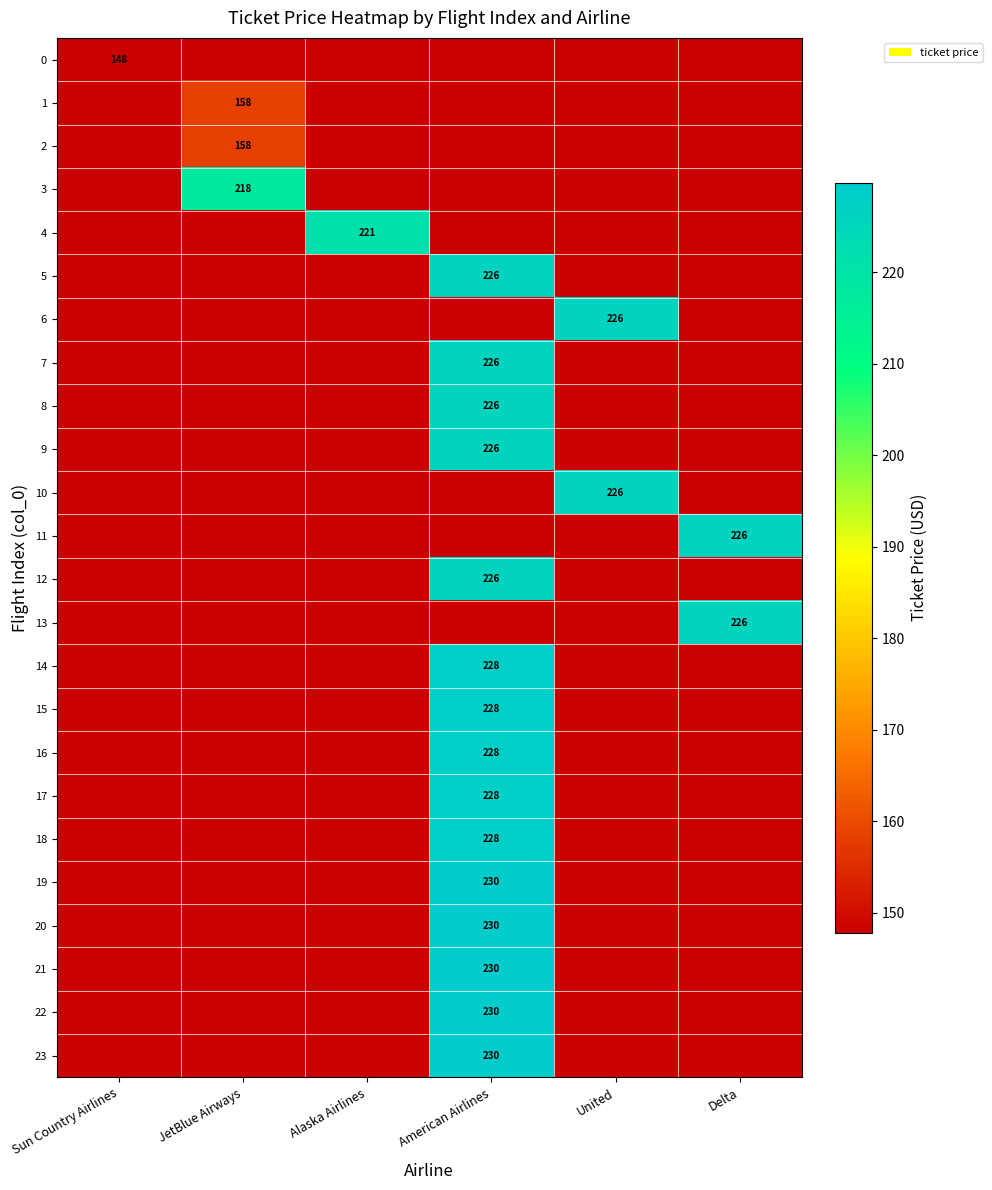

Count the number of data series in this chart.

24